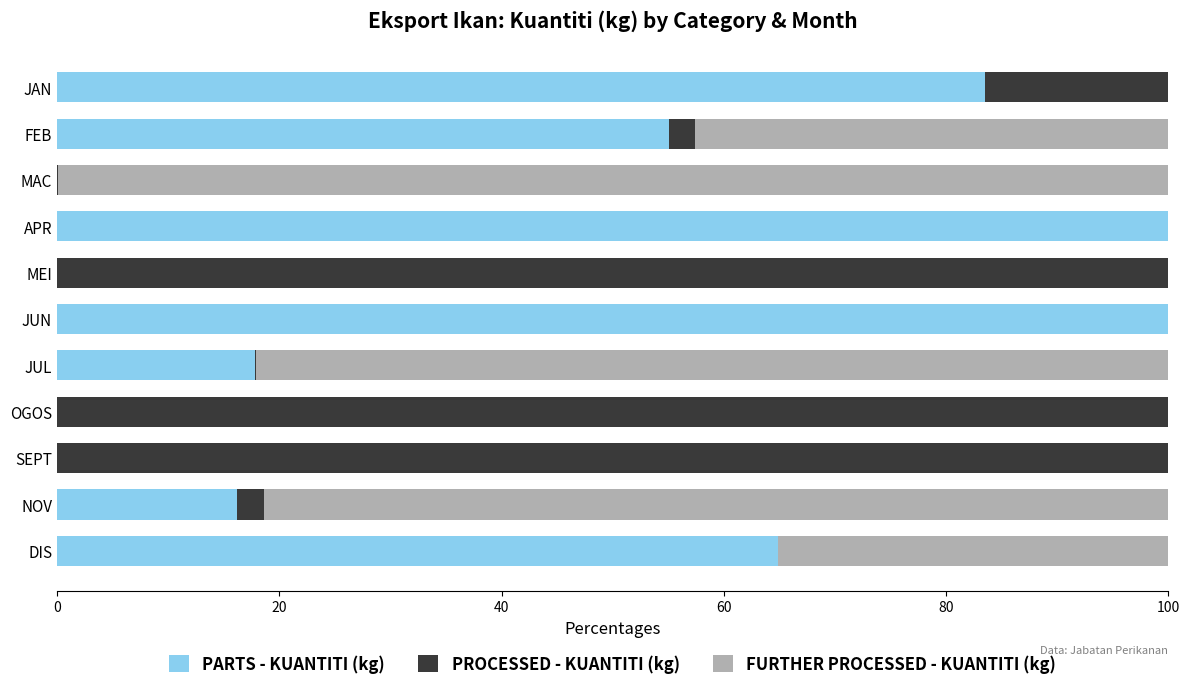

What is the total value across all series at NOV?

100.0